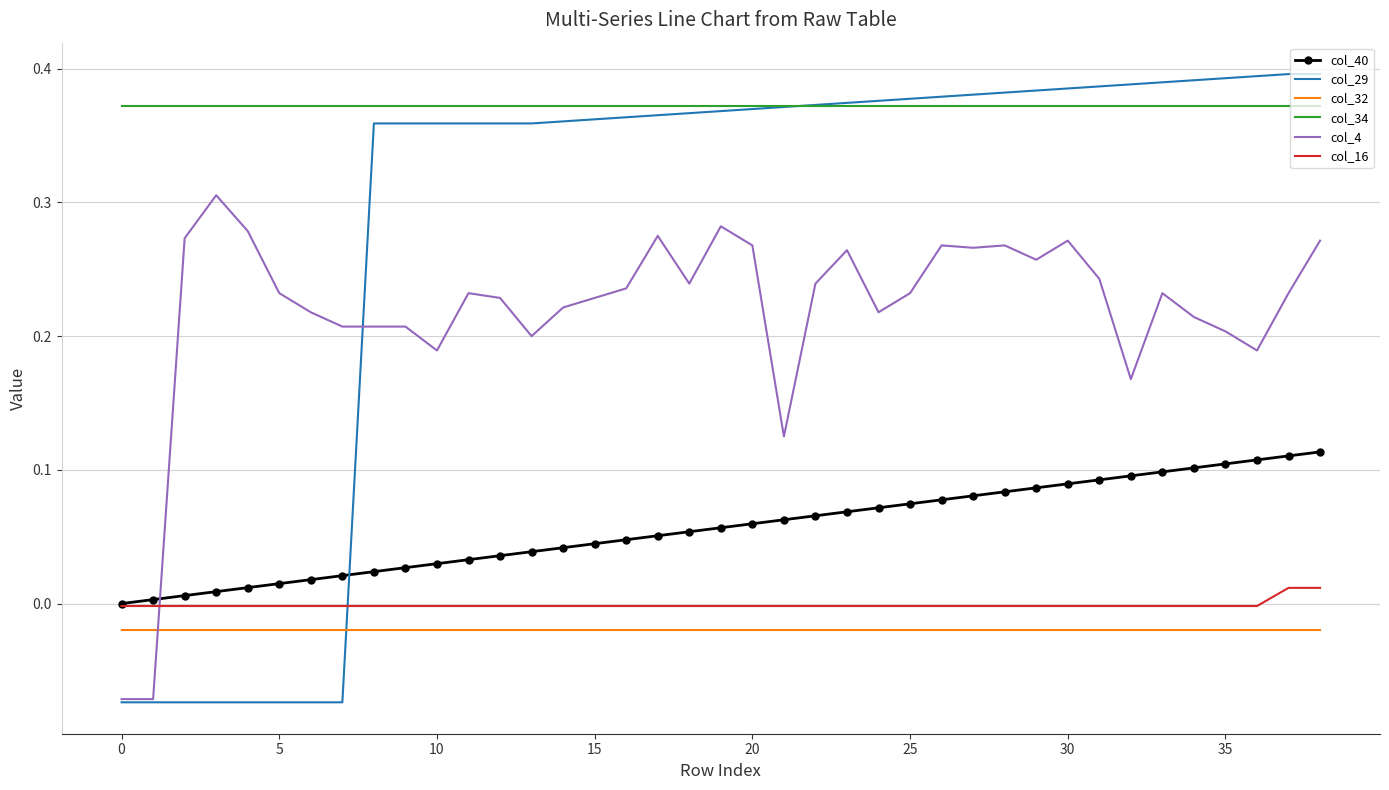

Which series has the largest total across all categories?

col_34